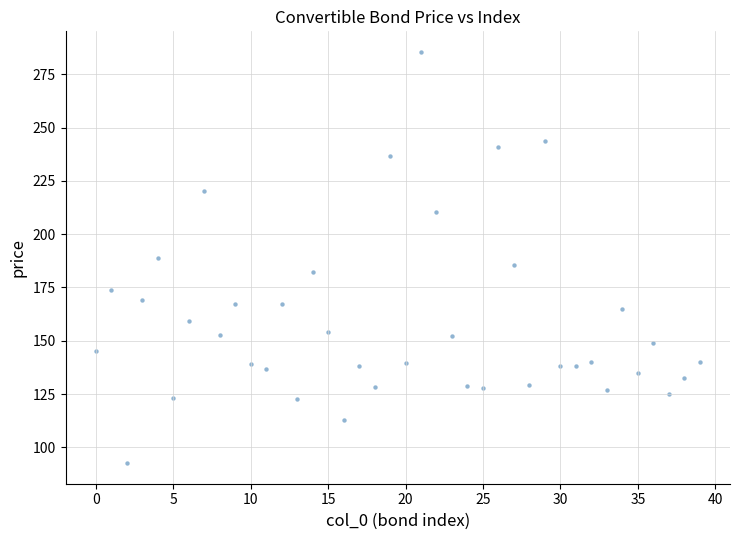

What is the range of Y values (max minus min)?

192.8